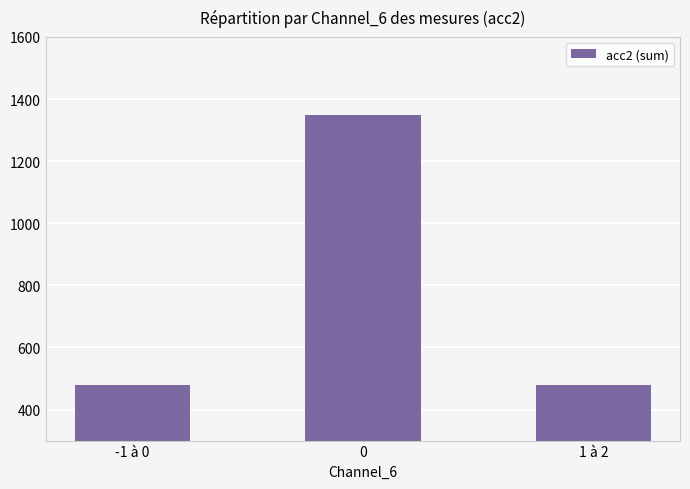

What is the minimum value shown in the chart?

480